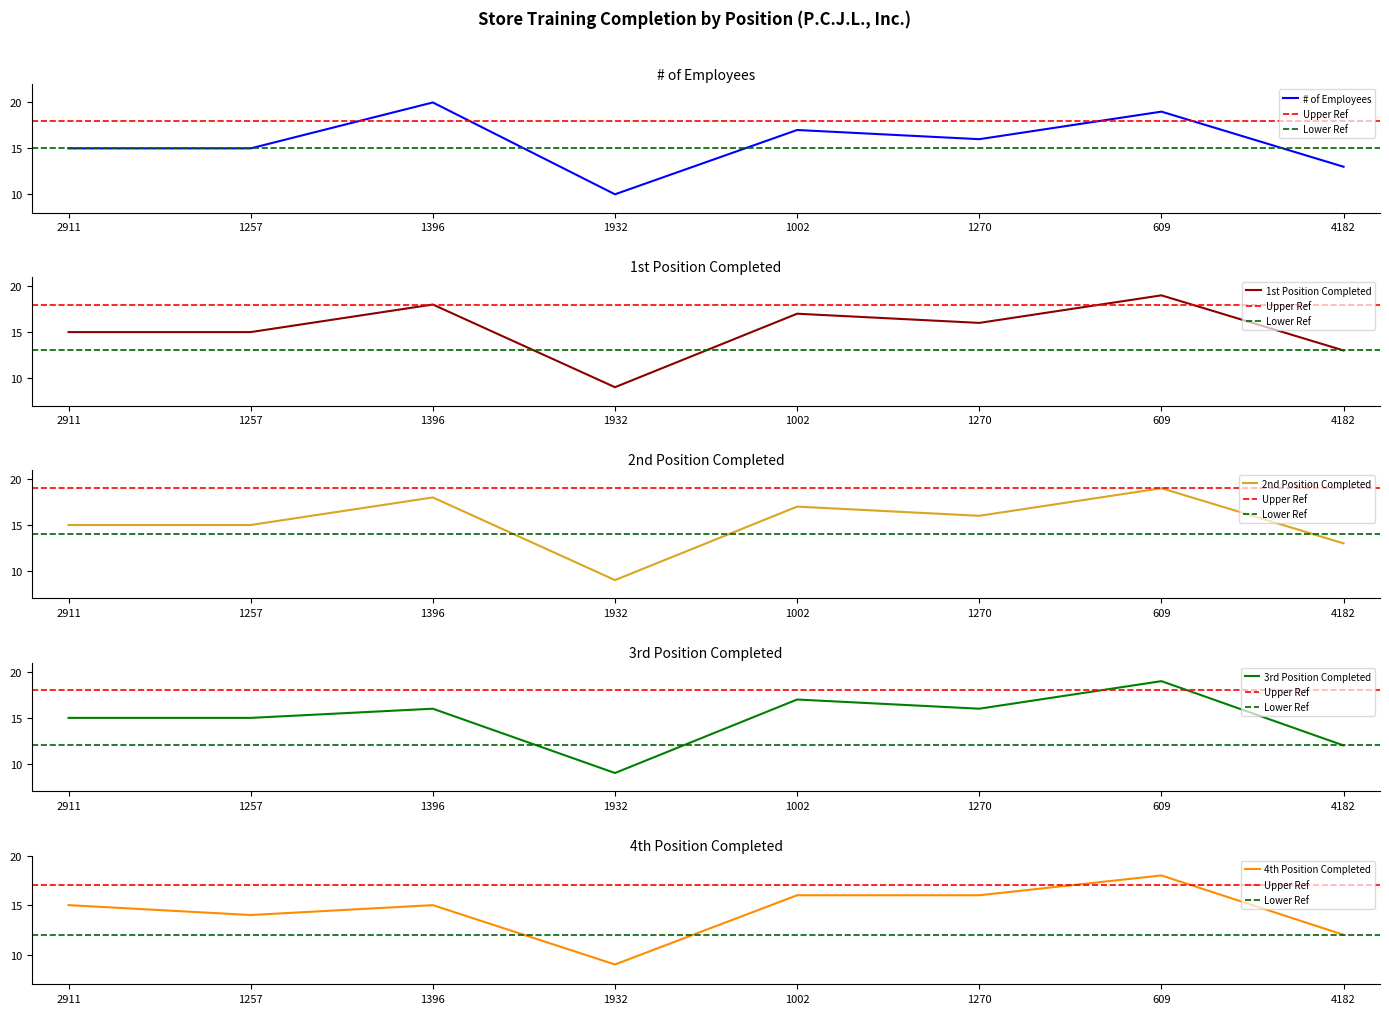

What is the minimum value for 1st Position Completed?

9